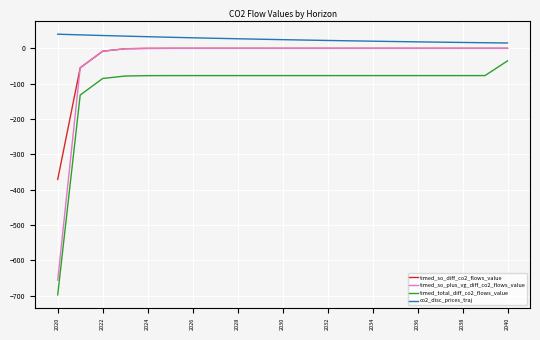

True or false: timed_so_plus_vg_diff_co2_flows_value and timed_total_diff_co2_flows_value cross at least once.

False